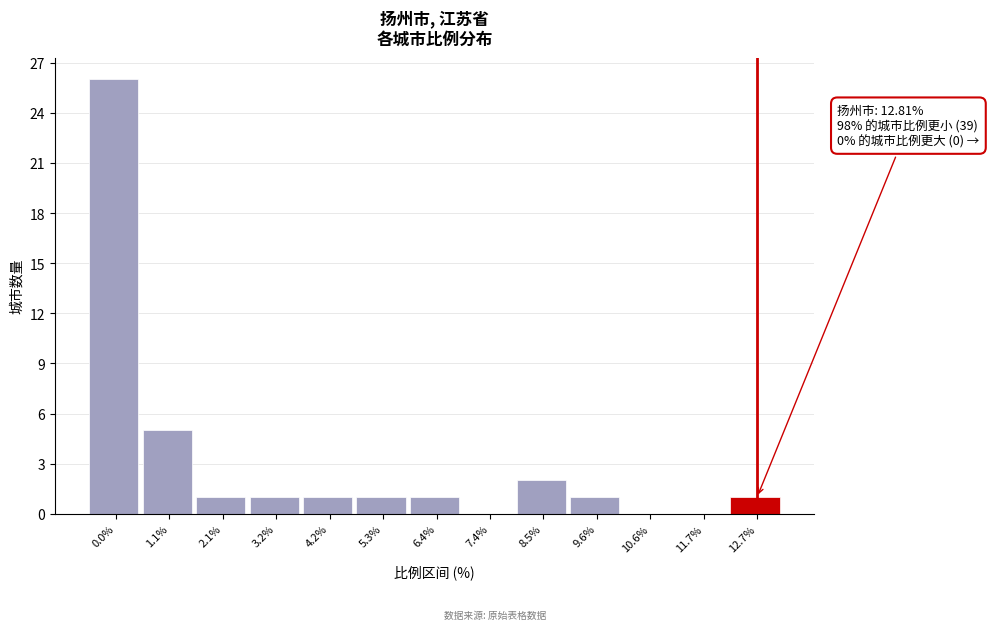

Reading left to right, list all the values displayed in this chart.

0.0%=26	1.1%=5	2.1%=1	3.2%=1	4.2%=1	5.3%=1	6.4%=1	7.4%=0	8.5%=2	9.6%=1	10.6%=0	11.7%=0	12.7%=1